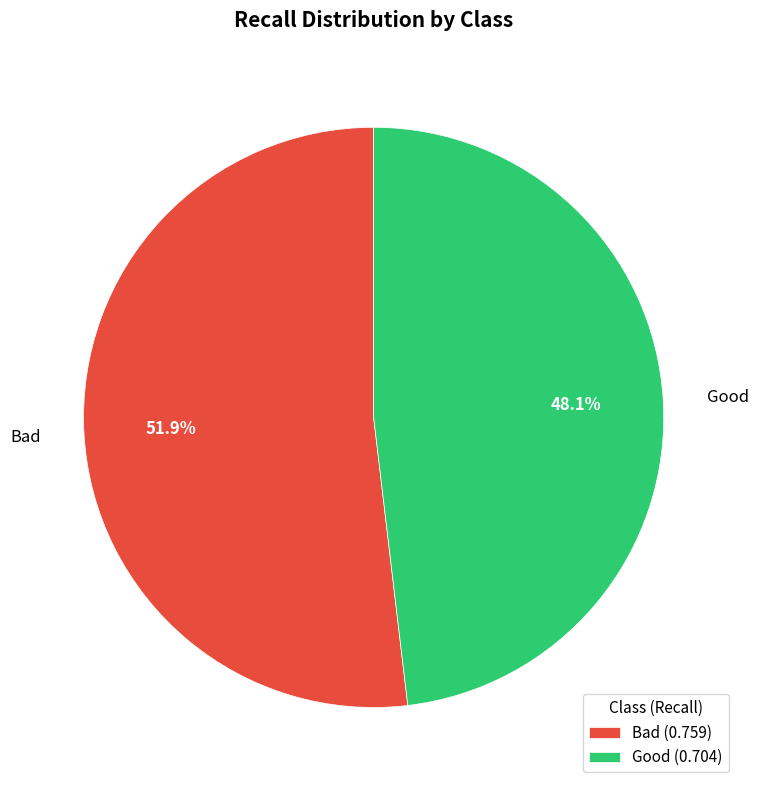

Do Bad and Good together represent more than half of the pie?

Yes